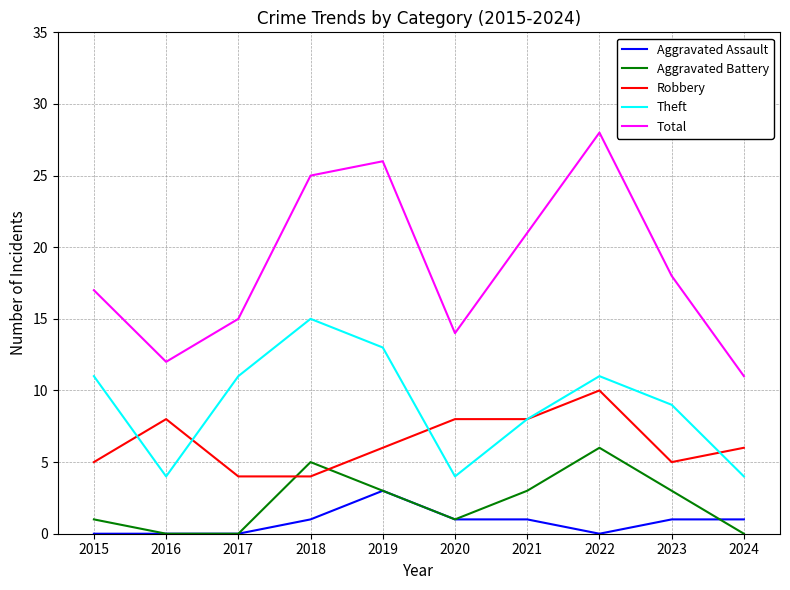

What is the difference between the maximum and minimum values in the Aggravated Battery series?

6